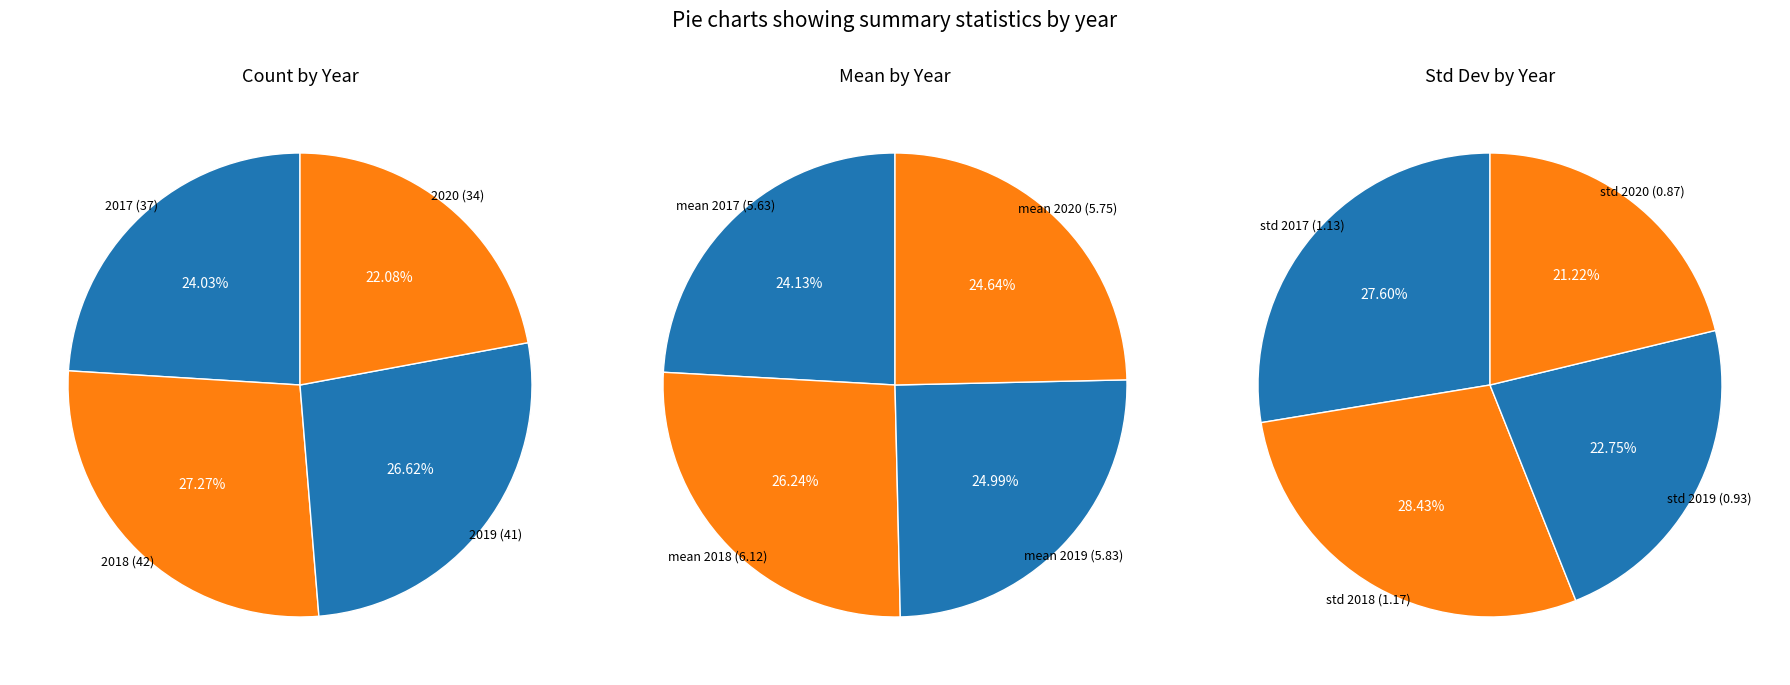

Is there a majority slice in this chart?

No